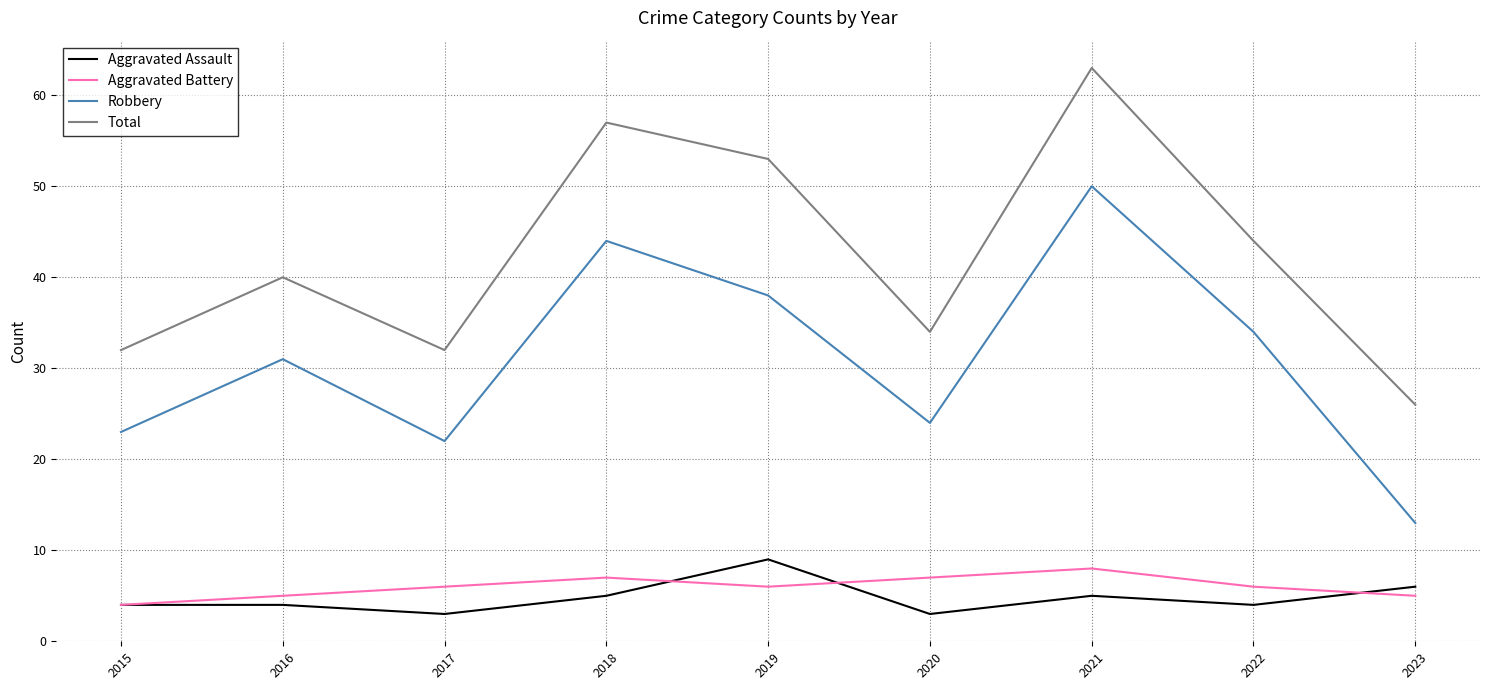

The value of Aggravated Assault at 2019 is 9. True or false?

True